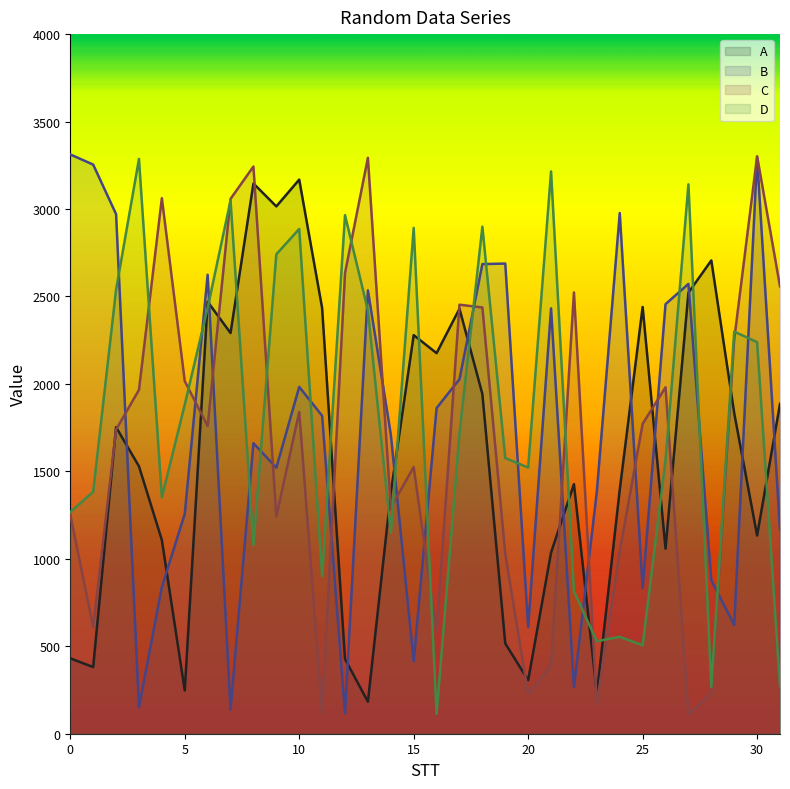

After their last crossing, which series has the higher values: A line or B line?

A line